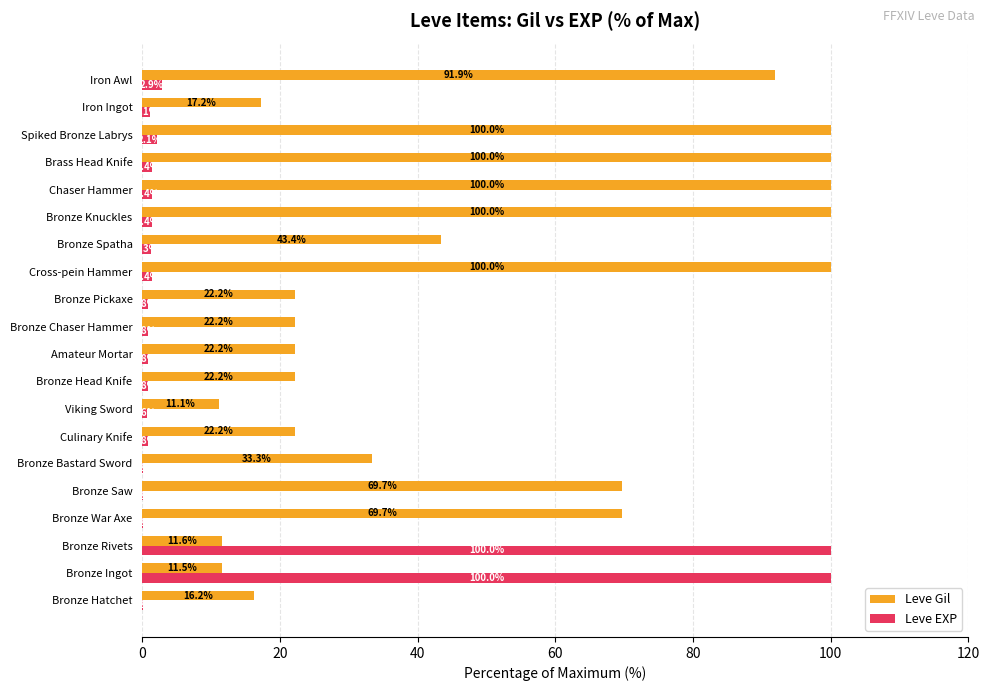

How many data points in Leve Gil are above 33?

10